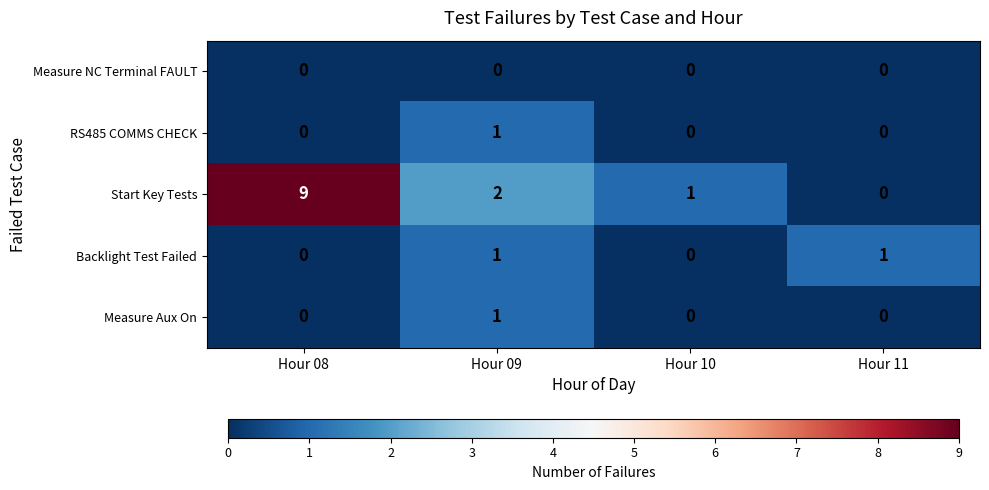

Reading left to right, list all the values displayed in this chart.

Measure NC Terminal FAULT: 0	0	0	0
RS485 COMMS CHECK: 0	1	0	0
Start Key Tests: 9	2	1	0
Backlight Test Failed: 0	1	0	1
Measure Aux On: 0	1	0	0